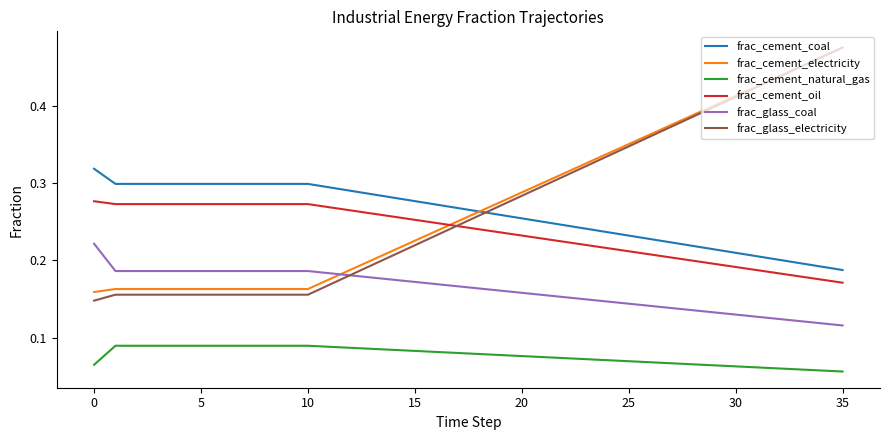

True or false: frac_cement_oil and frac_cement_natural_gas cross at least once.

False